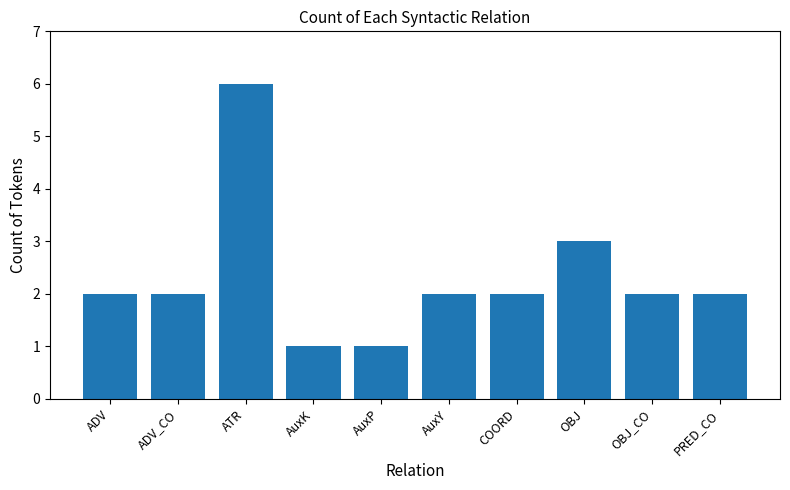

Approximately how many times larger is the value at COORD compared to ADV_CO?

1.0